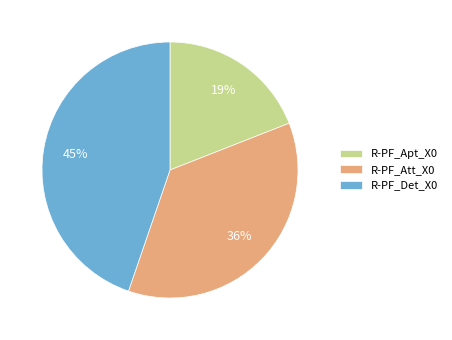

Is the sum of R-PF_Det_X0 and R-PF_Apt_X0 greater than half?

Yes